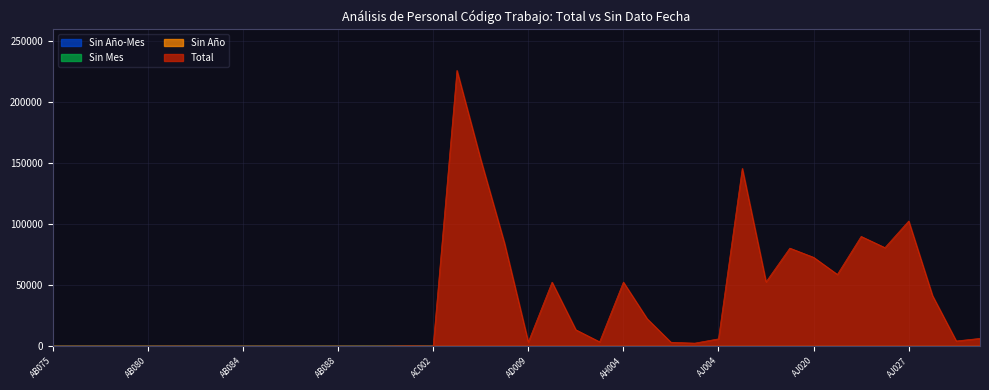

Between AB082 and AJ017, which is larger?

AJ017